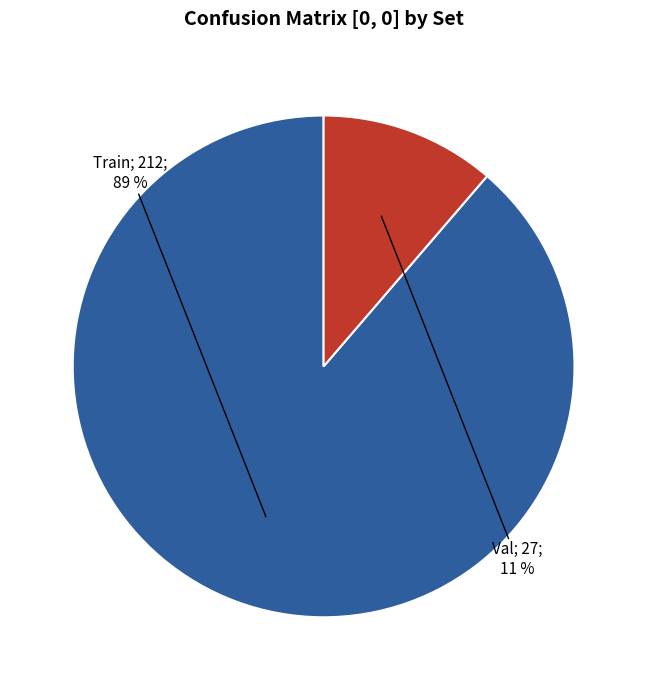

Is there any slice that represents more than half of the pie?

Yes